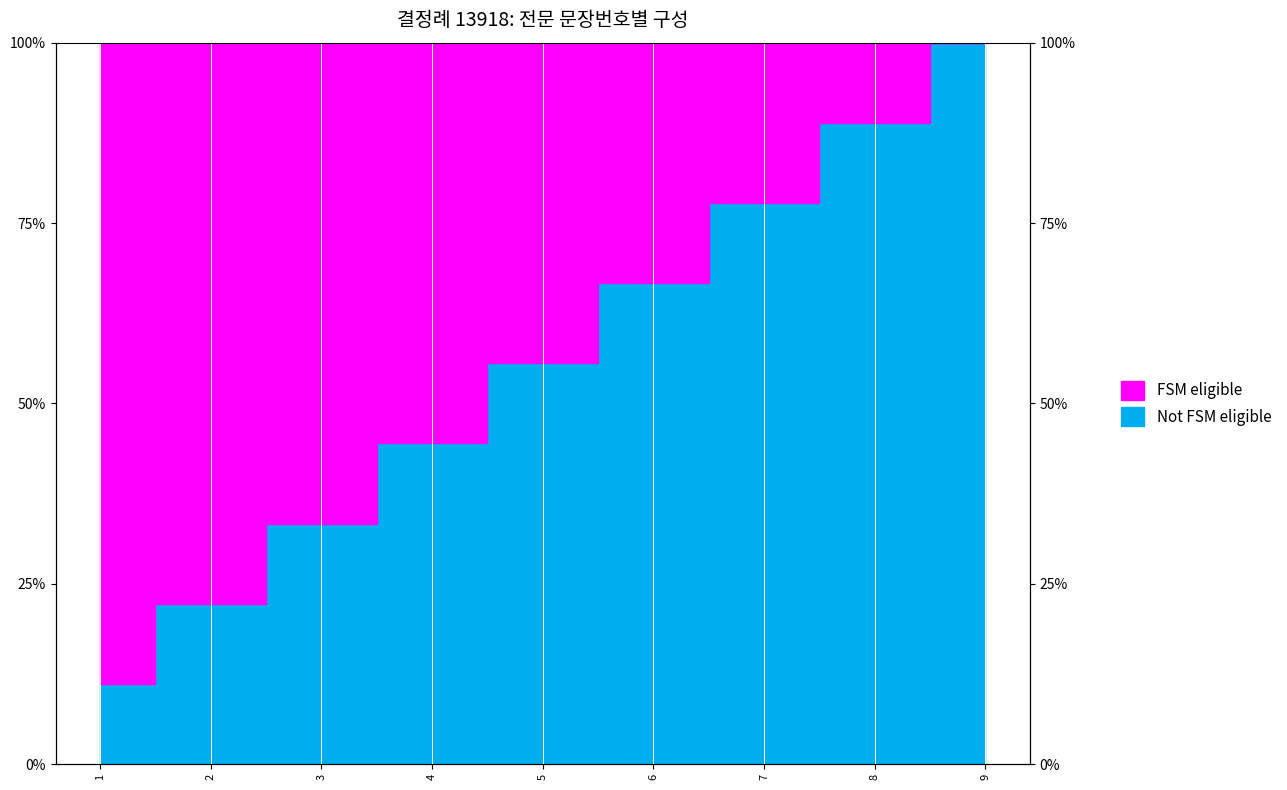

True or false: there are more than 1 points higher than both neighbors.

False